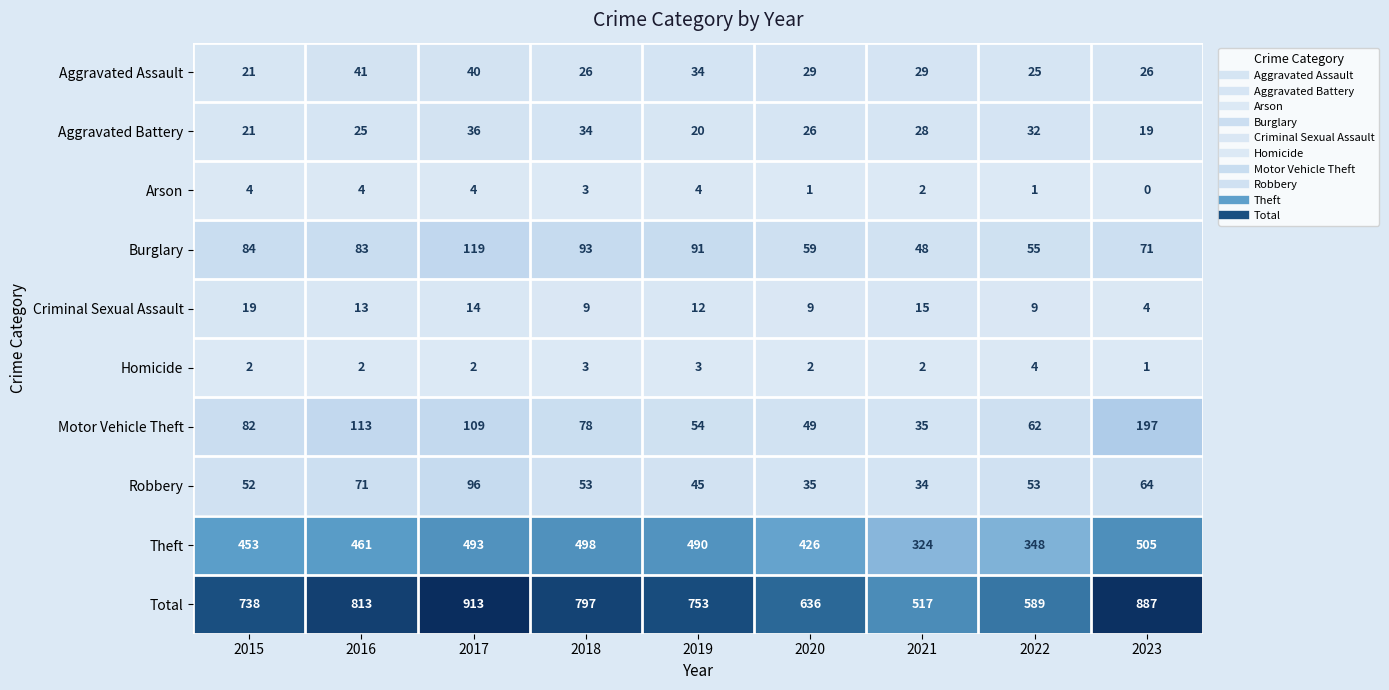

What is the average value of the Aggravated Battery series?

27